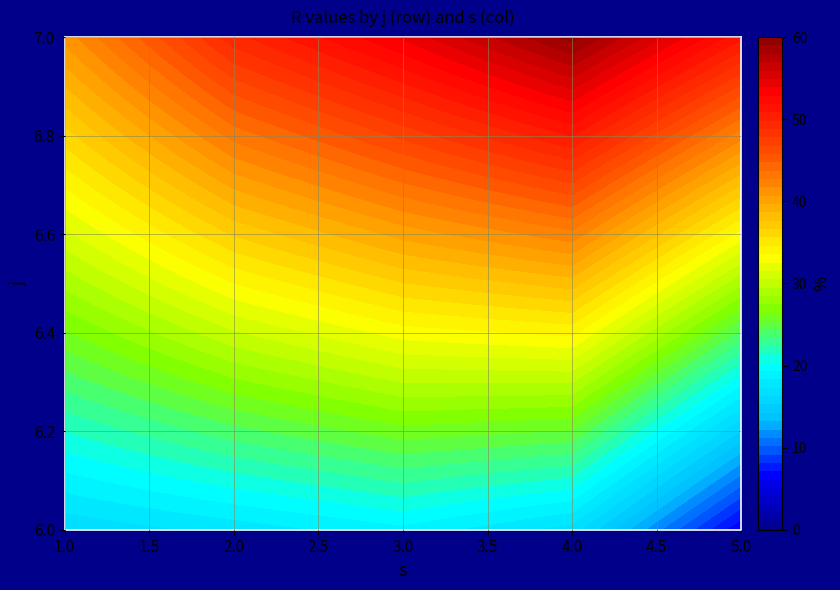

At how many categories does at least one series exceed 53?

1